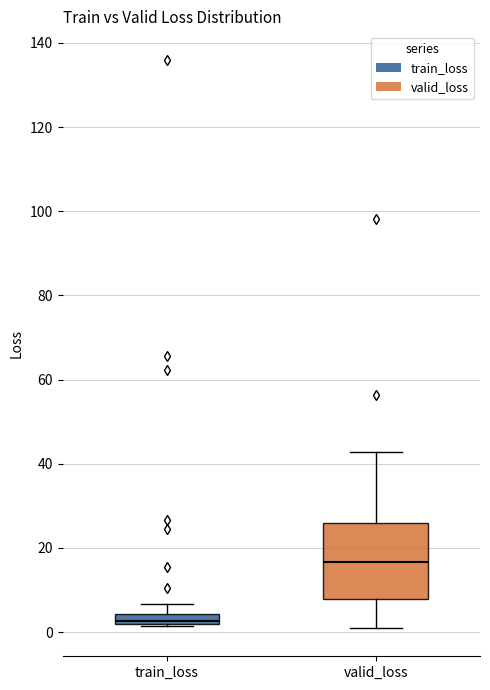

Where does the upper whisker of the box for train_loss end on the y-axis? The values are not printed on the chart, so give them approximately, as read against the axis.

6